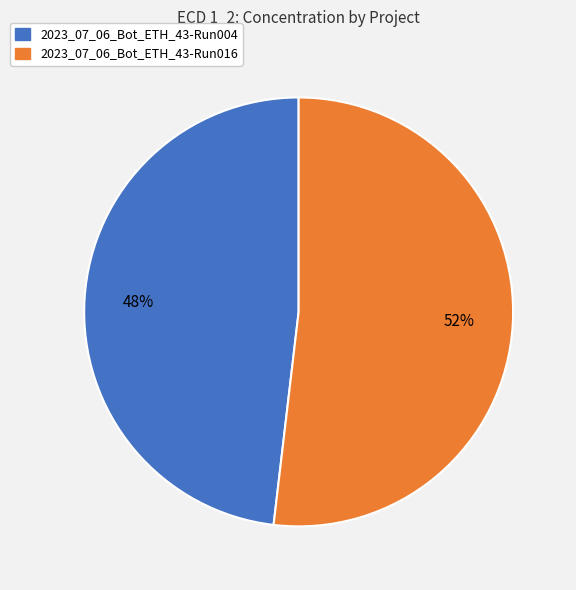

Is it true that 2023_07_06_Bot_ETH_43-Run004 is 48% of the pie?

True